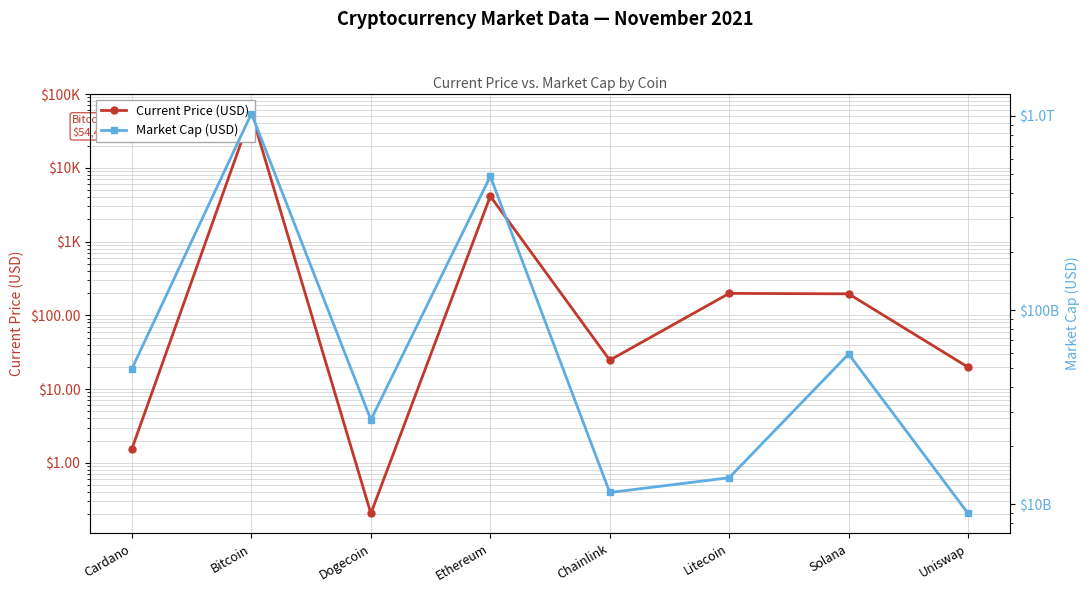

What is the greatest value displayed?

1027462901559.0